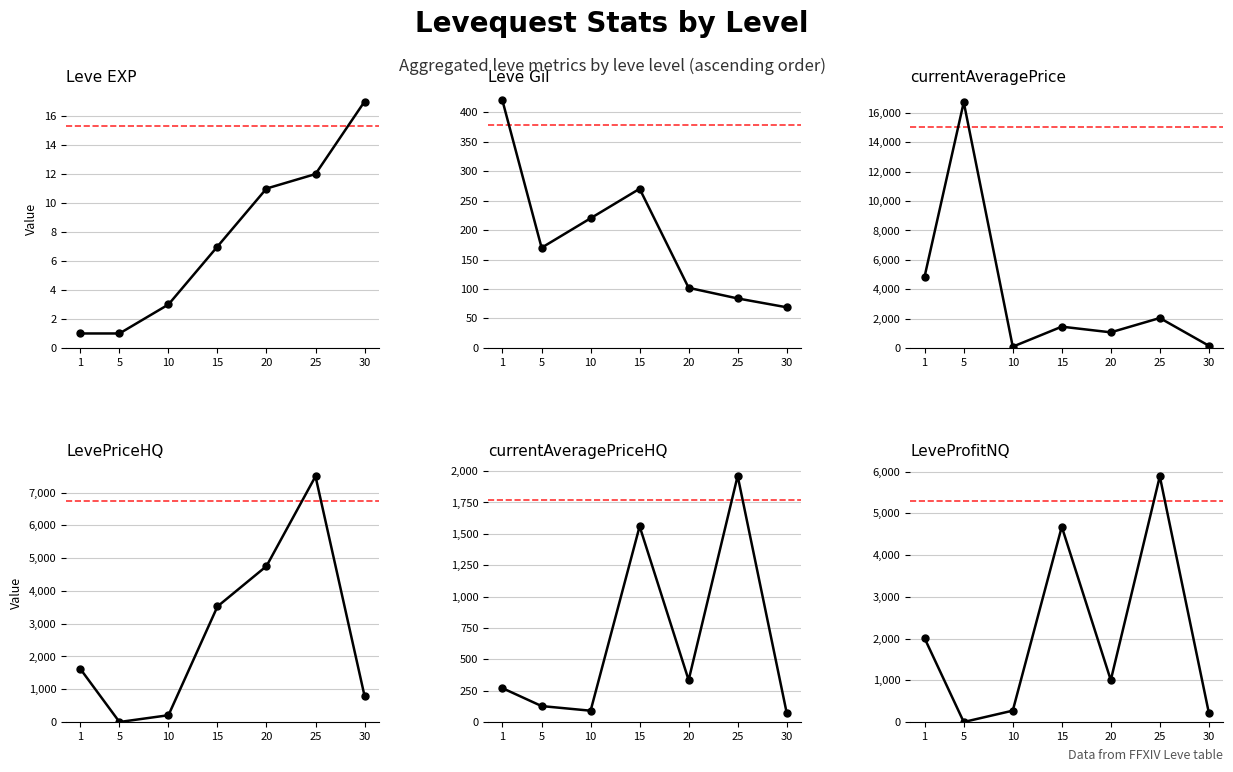

How many lines are shown in the chart?

6